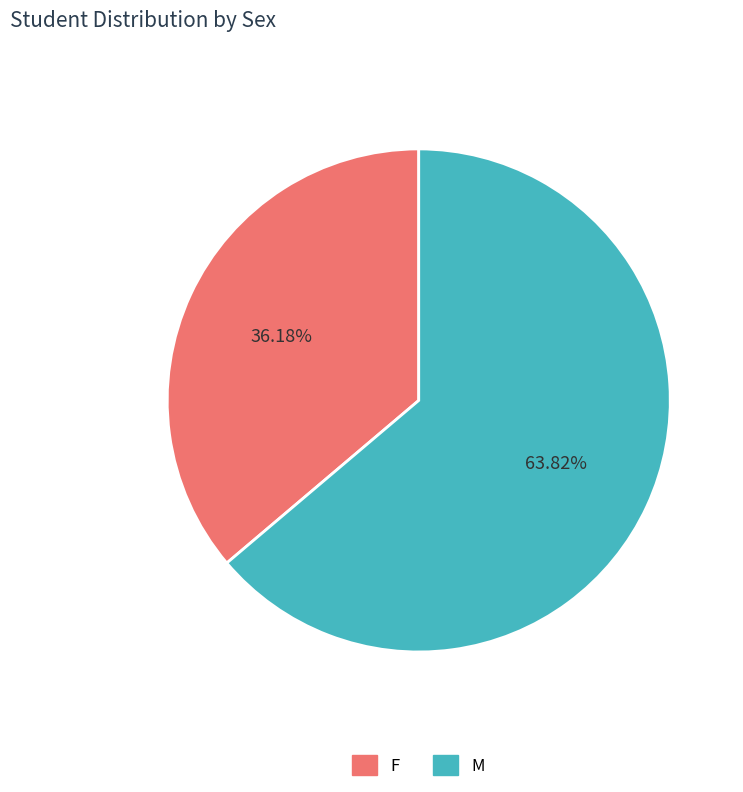

Is it true that M is 75% of the pie?

False